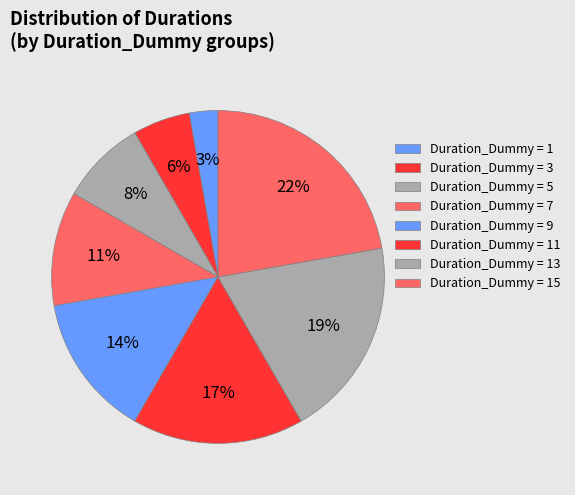

How many segments does this pie chart have?

8